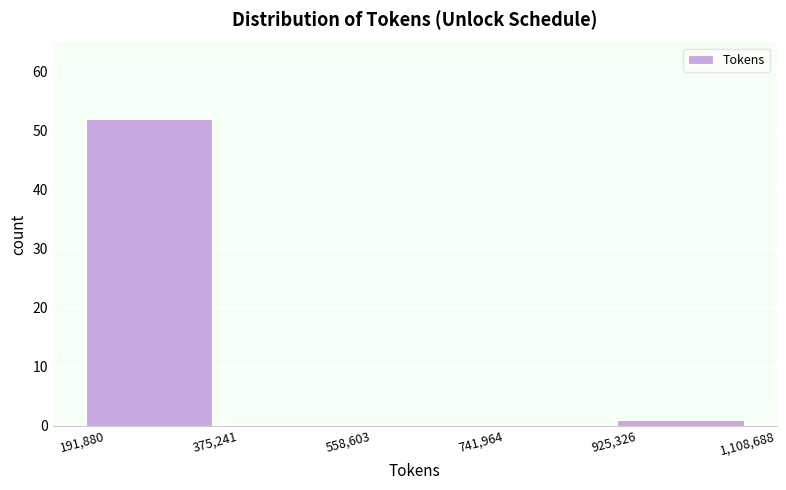

Reading left to right, transcribe this chart: for each bar, give the range it covers on the x-axis and its height. The values are not printed on the chart, so give them approximately, as read against the axis.

191,880 to 375,241: 52
375,241 to 558,603: 0
558,603 to 741,964: 0
741,964 to 925,326: 0
925,326 to 1,108,688: 1